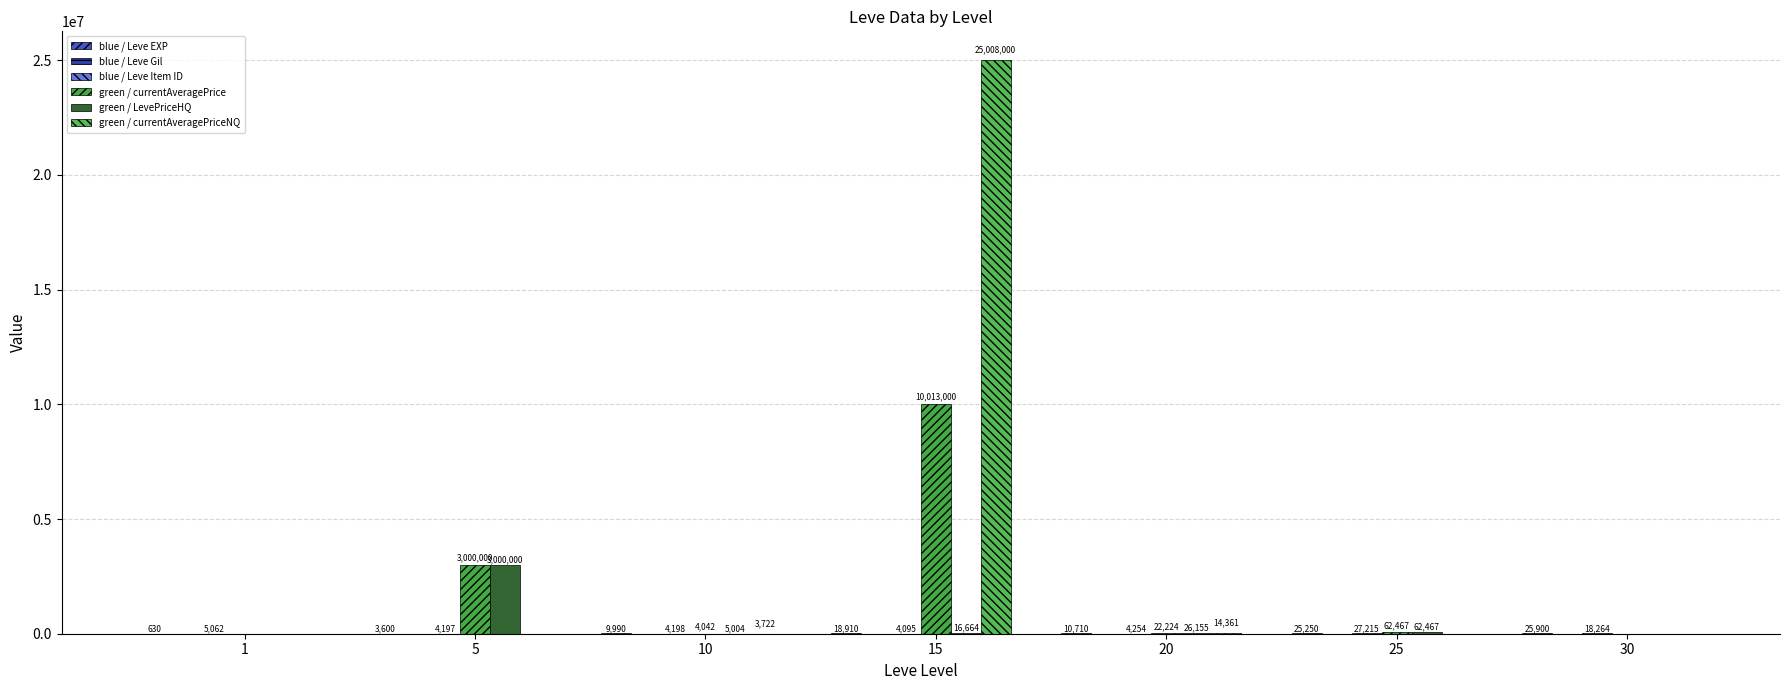

Where does the green / currentAveragePriceNQ series first go above 36?

10